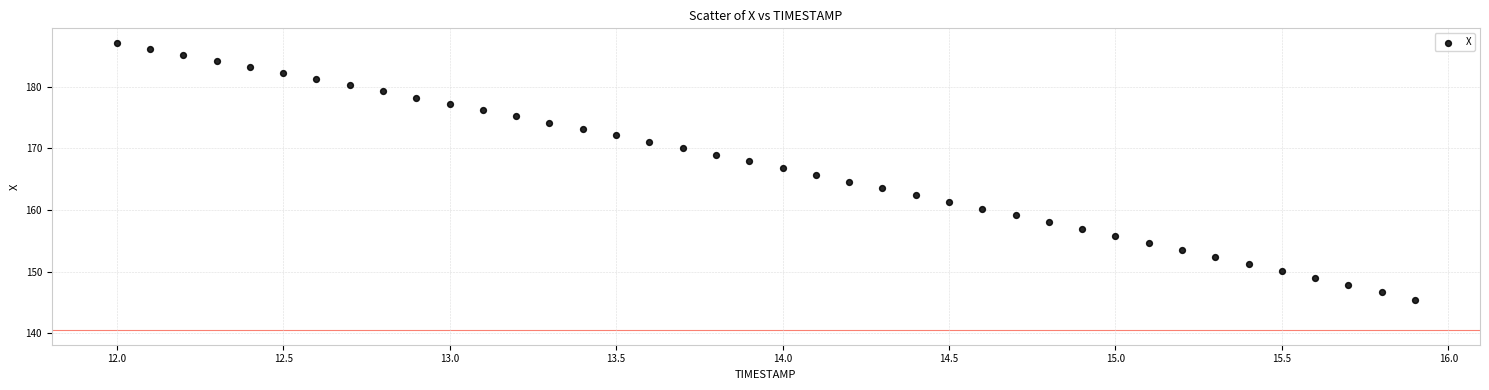

What is the range of Y values (max minus min)?

41.7